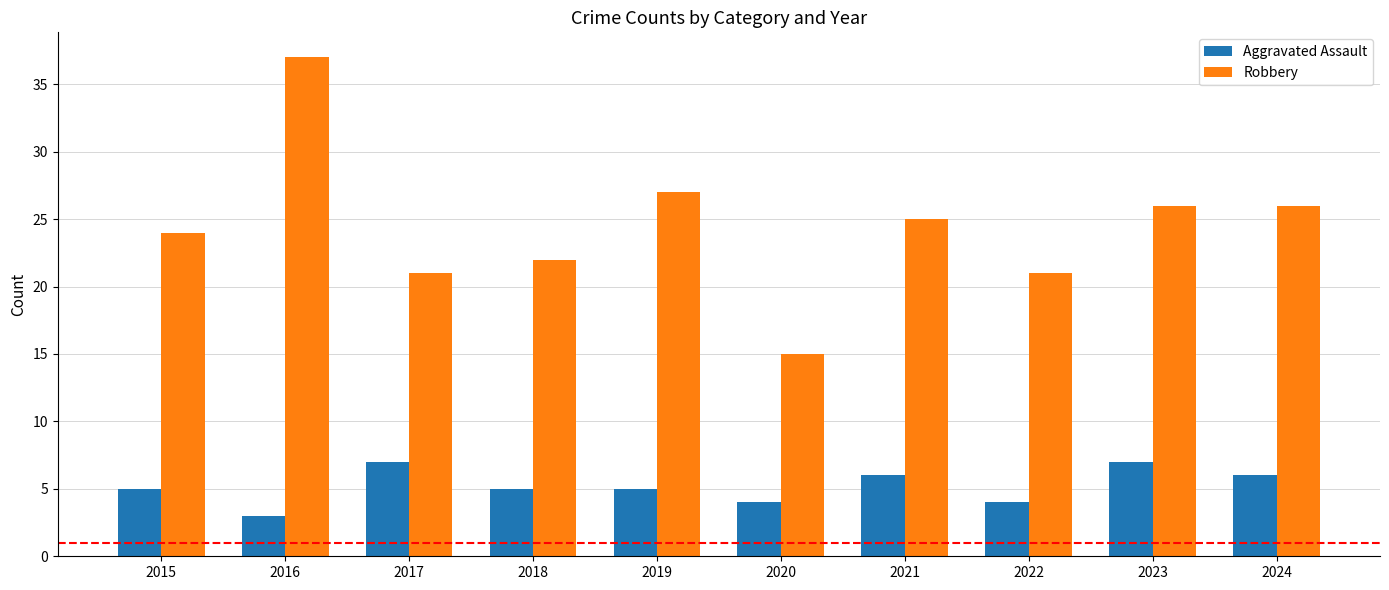

Does the chart contain stacked bars?

No